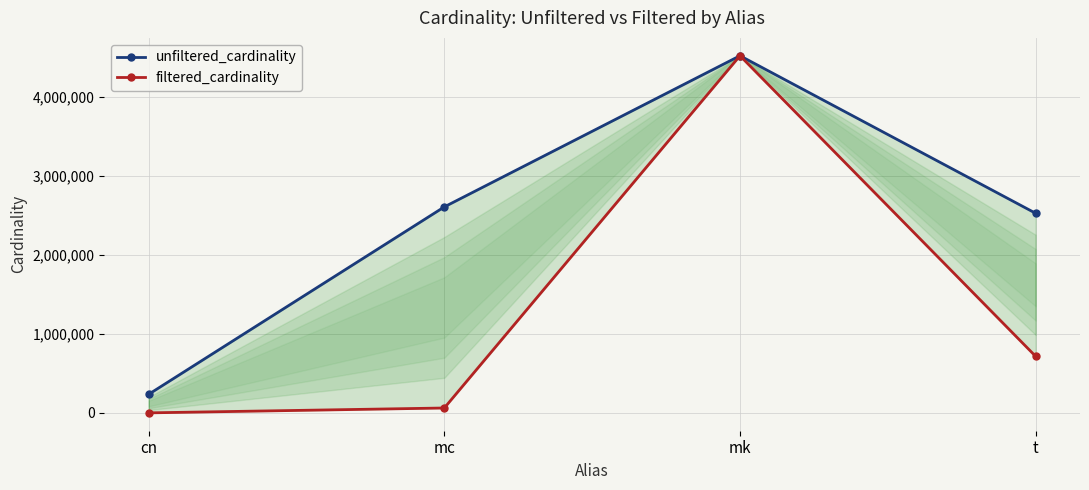

What is the approximate value of unfiltered_cardinality at cn, to the nearest 10?

235000